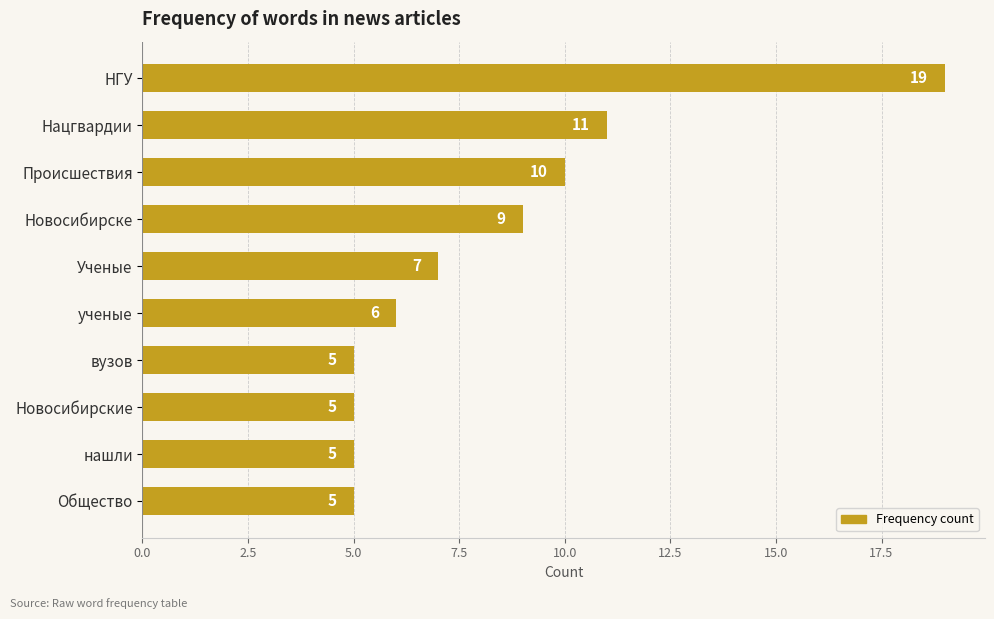

Is it true that the value at Ученые is 7?

True